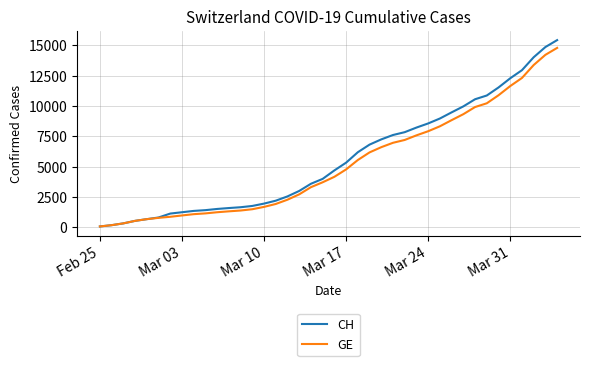

Rank the series by their maximum value, from highest to lowest.

CH, GE